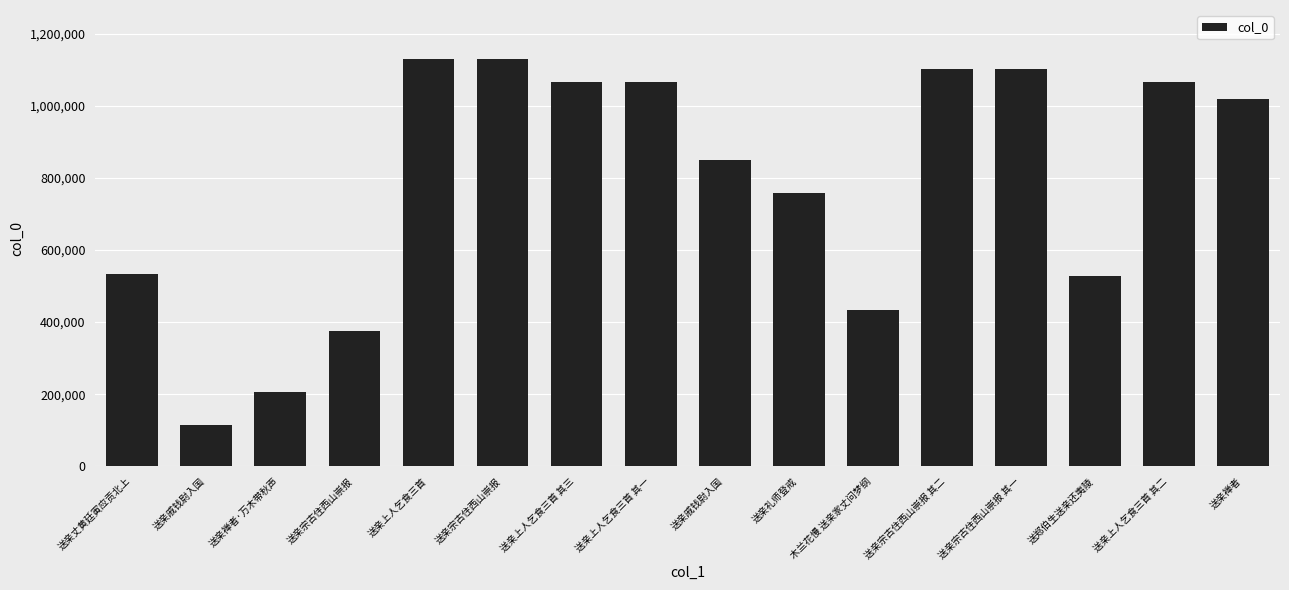

Count the number of categories in the chart.

16